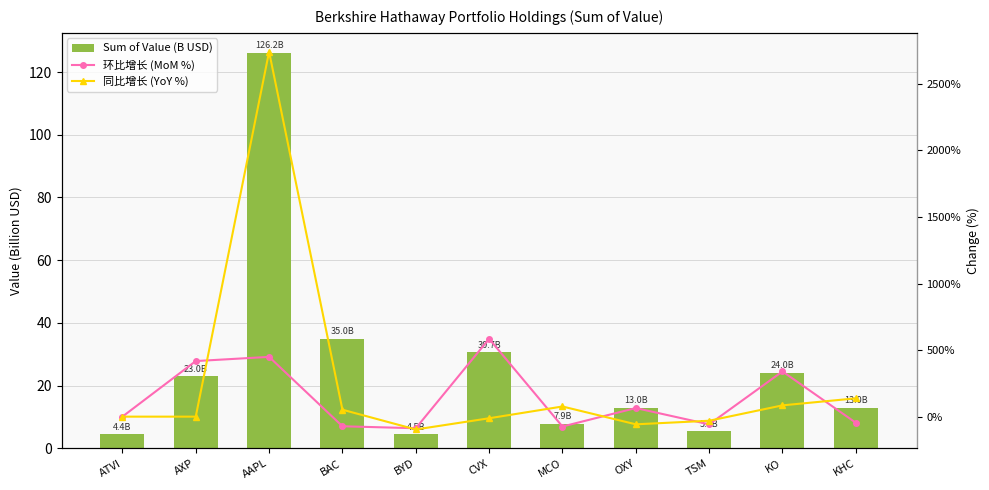

Reading left to right, transcribe all the data shown in this chart.

Sum of Value (B USD): 4.4	23.0	126.2	35.0	4.5	30.7	7.9	13.0	5.5	24.0	13.0
环比增长 (MoM %): 0.0	417.6	449.0	-72.3	-87.2	584.6	-74.3	64.5	-58.0	339.6	-46.0
同比增长 (YoY %): 0.0	0.0	2741.4	52.1	-96.4	-12.2	76.3	-57.6	-30.8	84.8	137.5